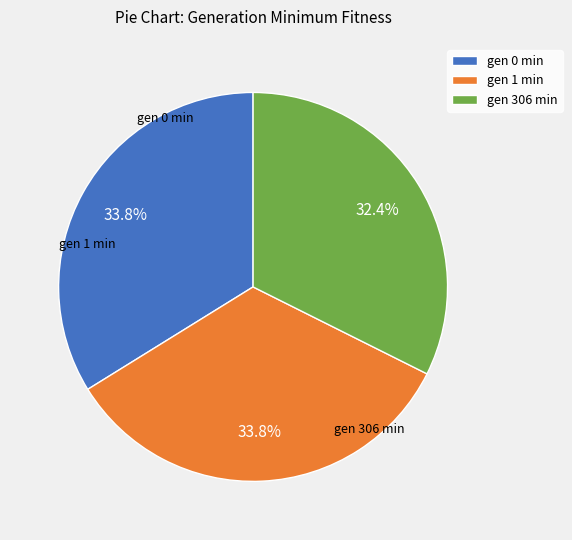

To the nearest percent, what percentage of the pie is gen 0 min?

34%